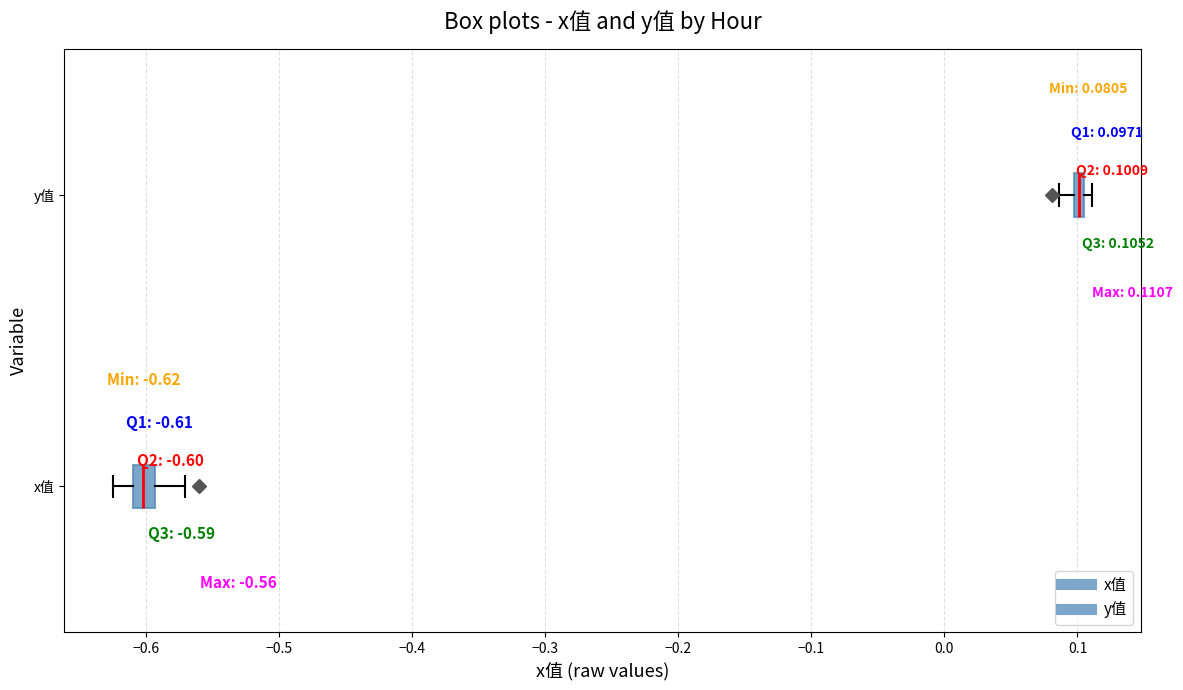

Which box has the furthest to the right median line?

y值